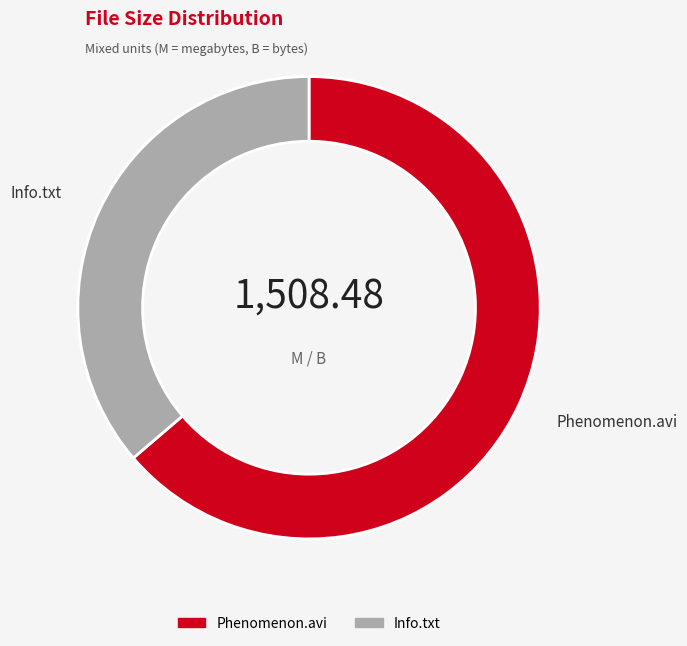

How many segments does this pie chart have?

2